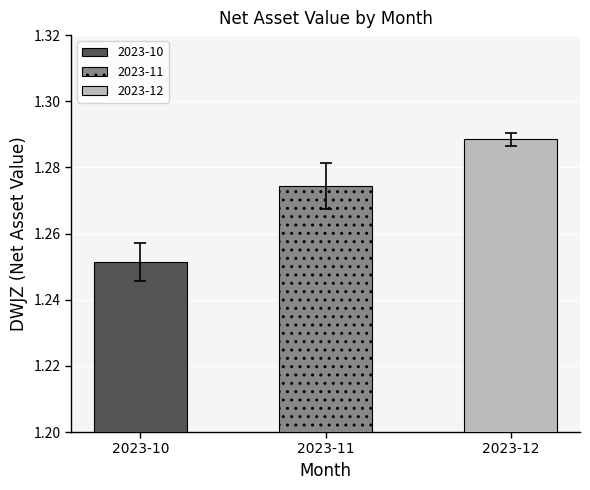

Does the chart contain stacked bars?

No